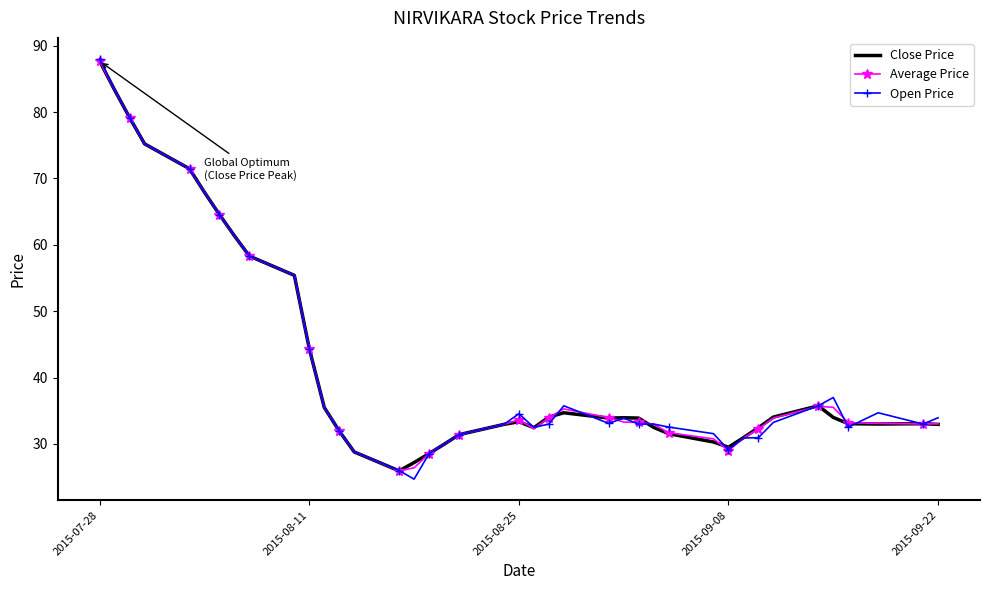

List the series in order of their overall mean, lowest first.

Close Price, Average Price, Open Price